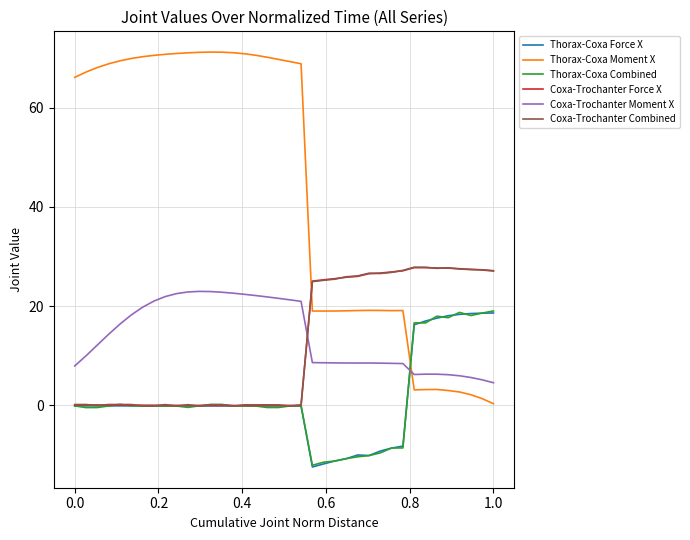

Which series has the largest total across all categories?

Thorax-Coxa Moment X